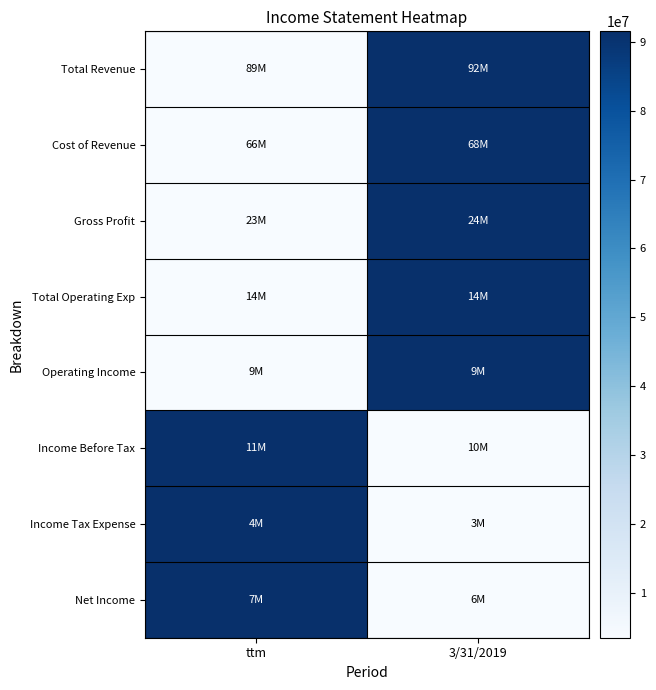

Between 3/31/2019 and ttm, which is larger?

3/31/2019